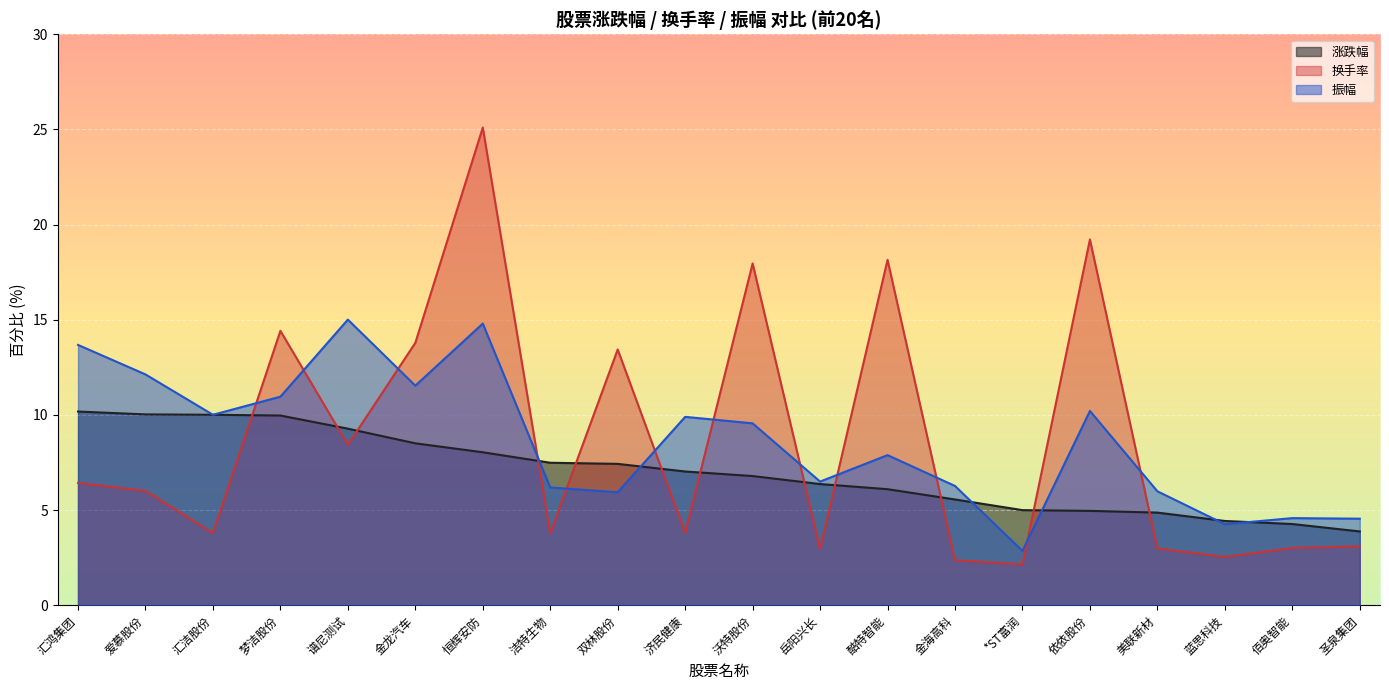

Reading right to left, transcribe all the data shown in this chart.

涨跌幅: 3.9	4.3	4.4	4.9	5.0	5.0	5.6	6.1	6.4	6.8	7.0	7.4	7.5	8.0	8.5	9.3	10.0	10.0	10.0	10.2
换手率: 3.1	3.0	2.5	3.0	19.2	2.1	2.4	18.1	3.0	18.0	3.8	13.4	3.8	25.1	13.8	8.4	14.4	3.8	6.0	6.4
振幅: 4.5	4.6	4.3	6.0	10.2	2.9	6.3	7.9	6.5	9.6	9.9	5.9	6.2	14.8	11.5	15.0	11.0	10.0	12.1	13.7